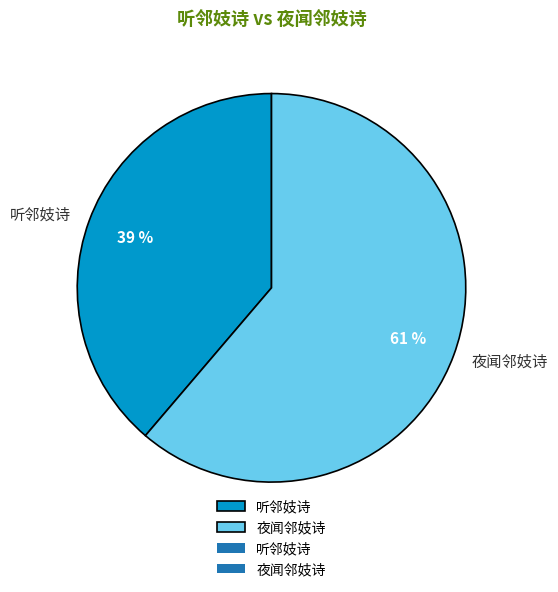

Which has a higher value, 夜闻邻妓诗 or 听邻妓诗?

夜闻邻妓诗